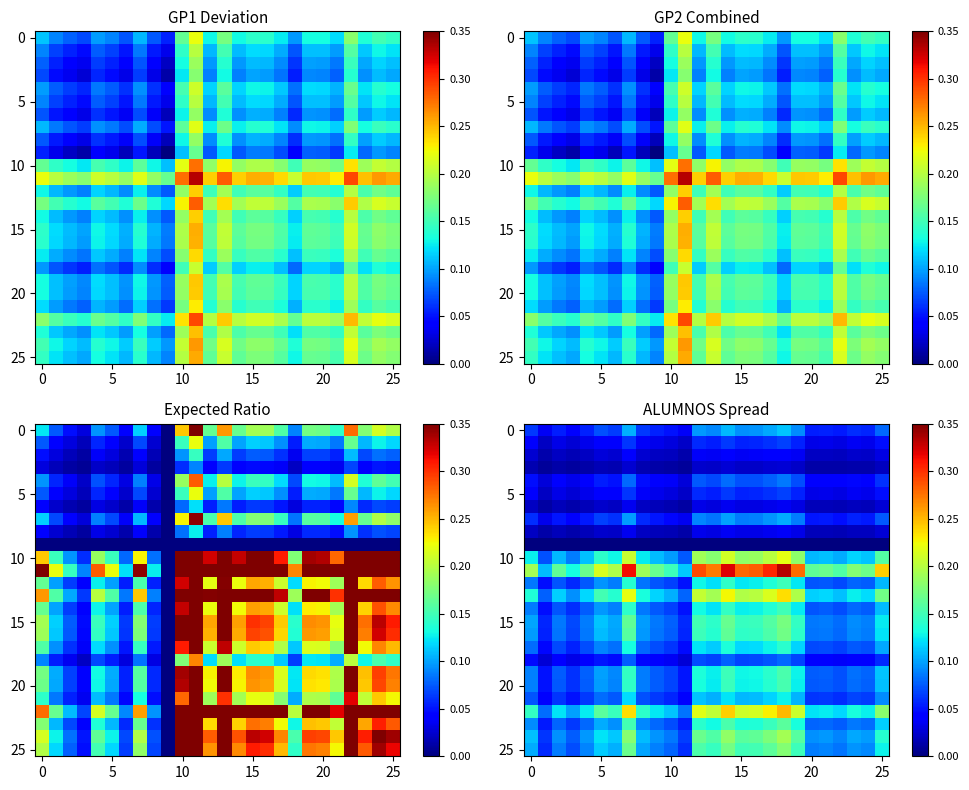

What is the spread (max minus min) of values at 20?

0.2